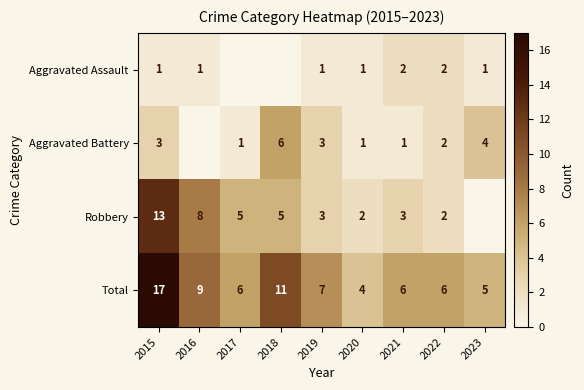

What is the difference between the second highest and second lowest values in the Robbery series?

6